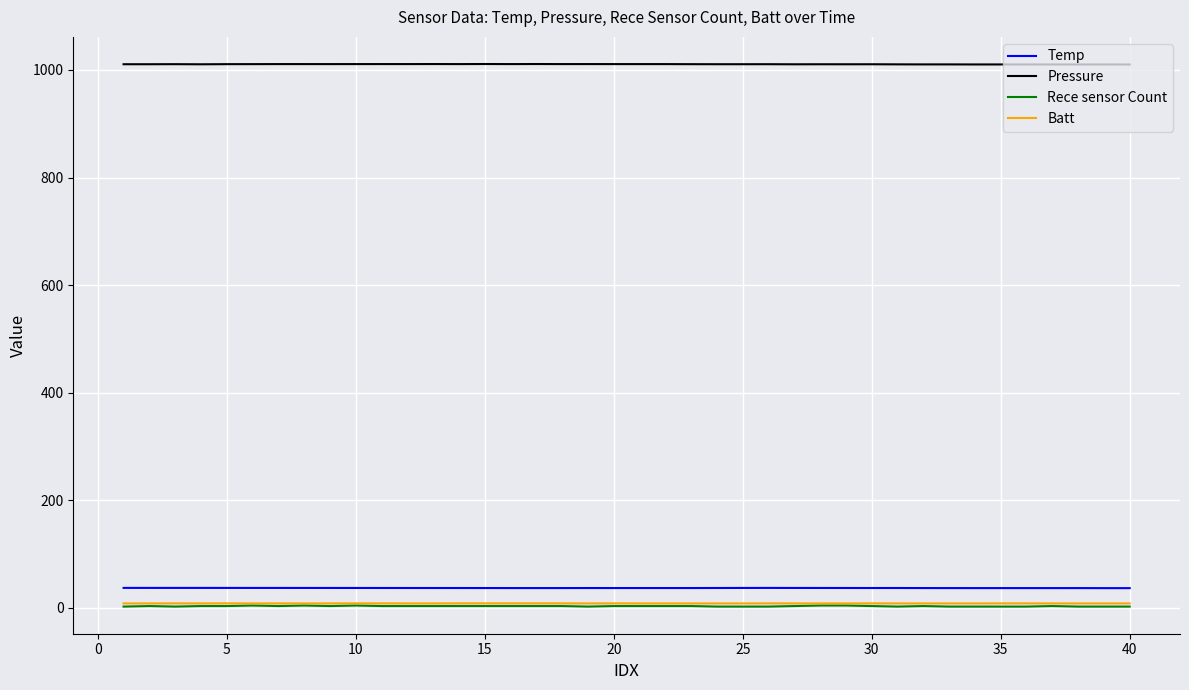

Which series has the largest range (max minus min)?

Rece sensor Count